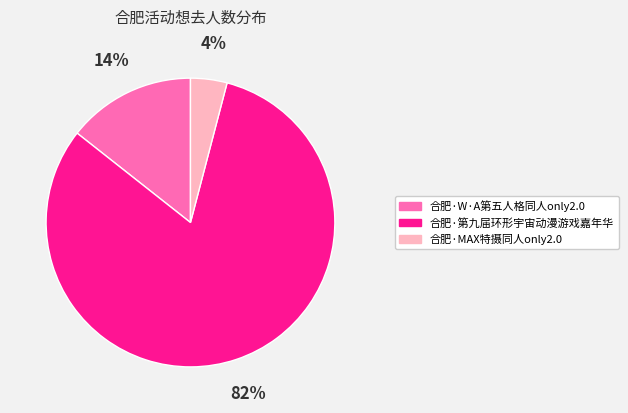

To the nearest percent, what is the difference between the 合肥·W·A第五人格同人only2.0 and 合肥·MAX特摄同人only2.0 slice percentages?

10%